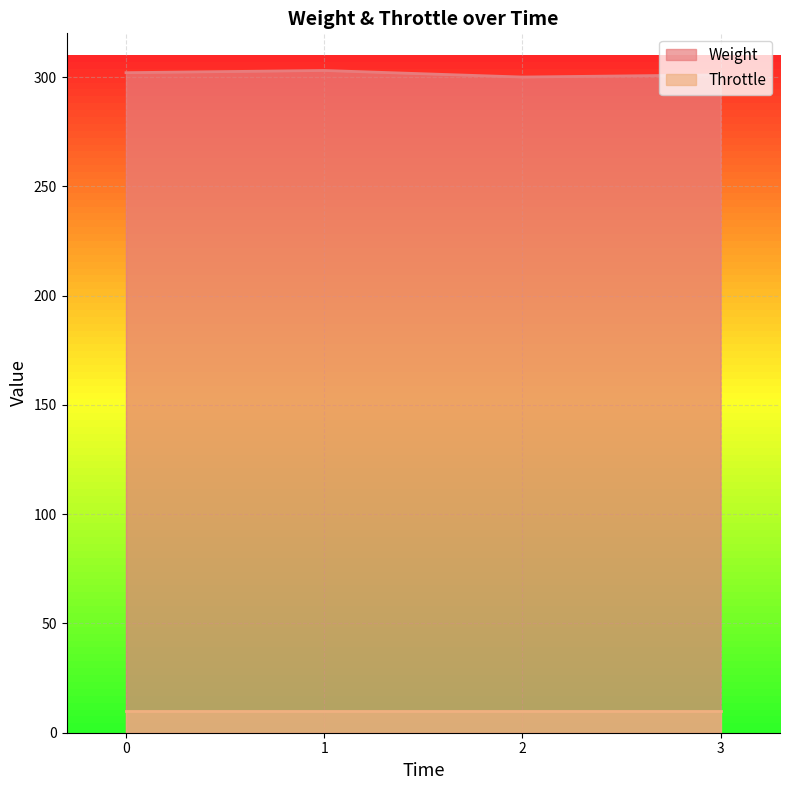

What is the smallest value displayed?

10